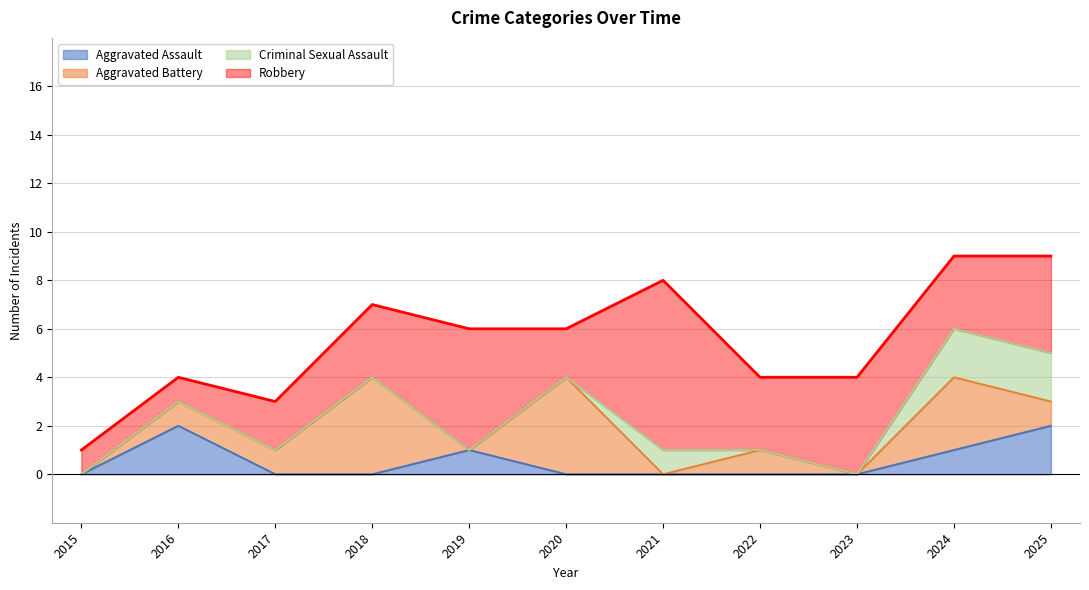

At which label does Aggravated Battery reach its peak?

2018